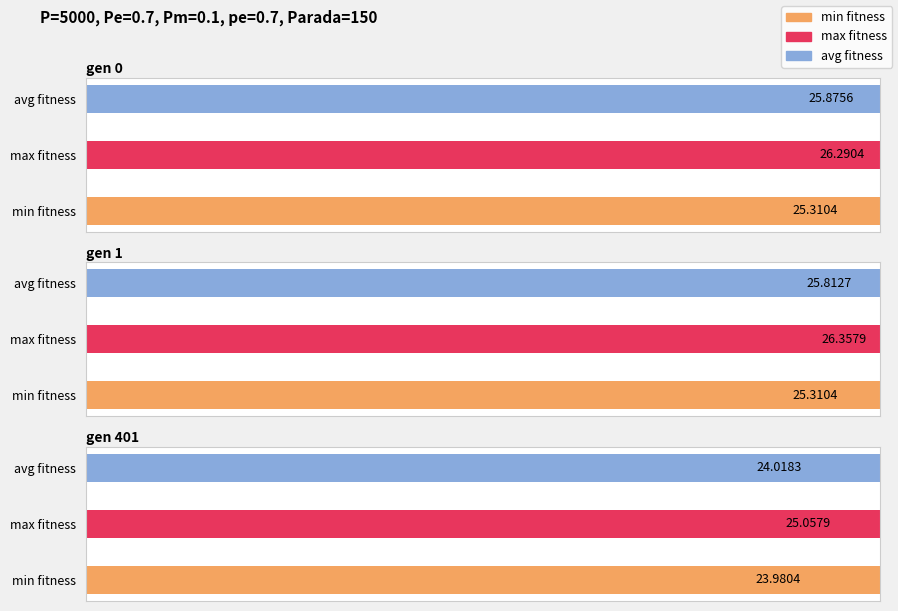

Which series has the widest spread of values?

avg